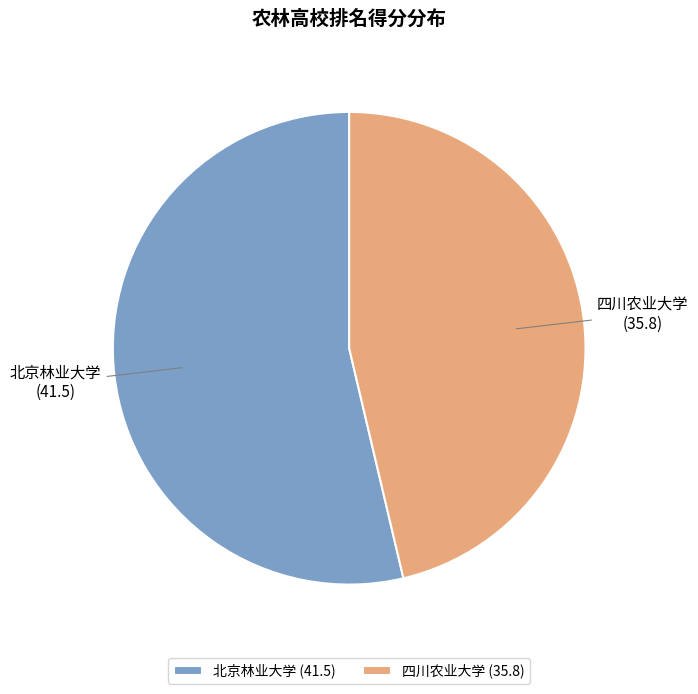

Is the sum of 四川农业大学 and 北京林业大学 greater than half?

Yes